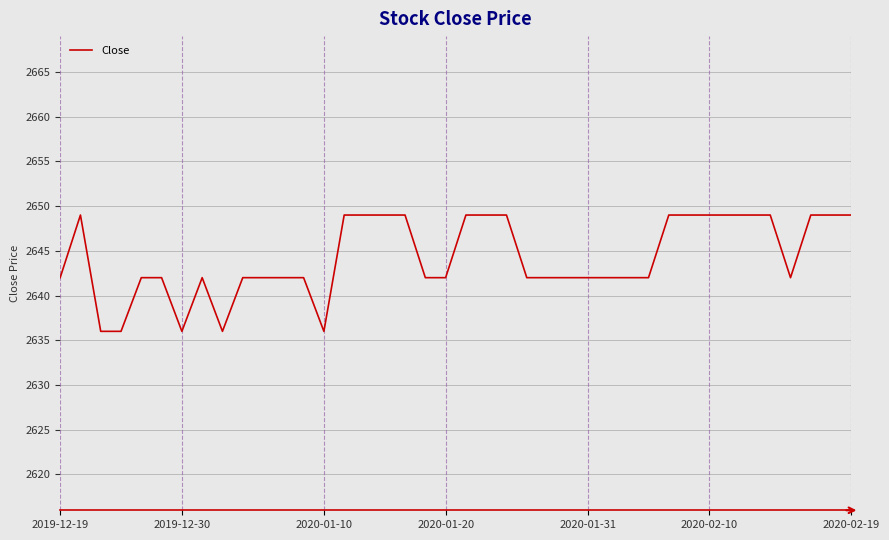

Is this an area chart (filled region under the line)?

No